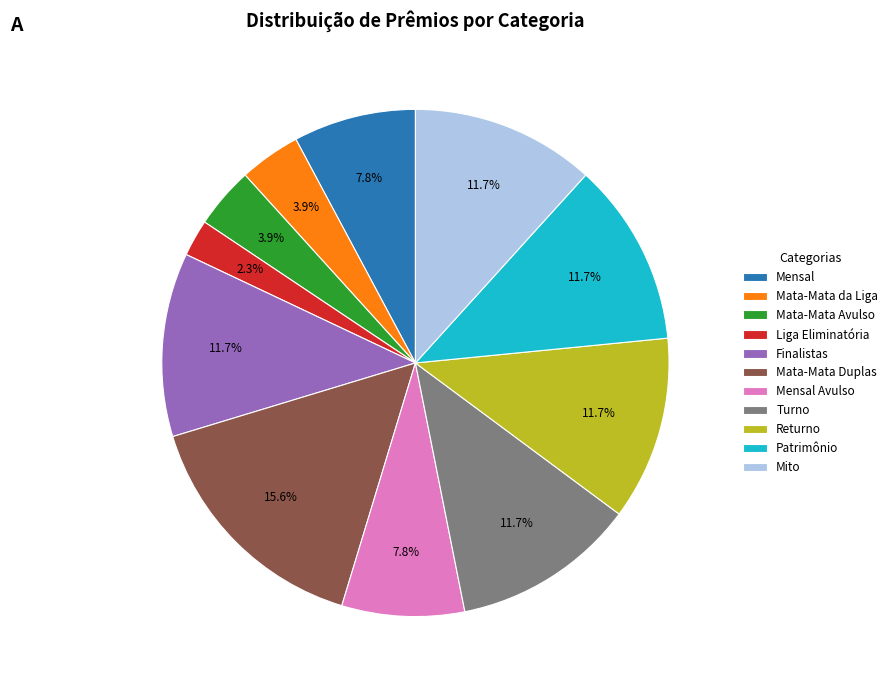

Which slice is the smallest?

Liga Eliminatória